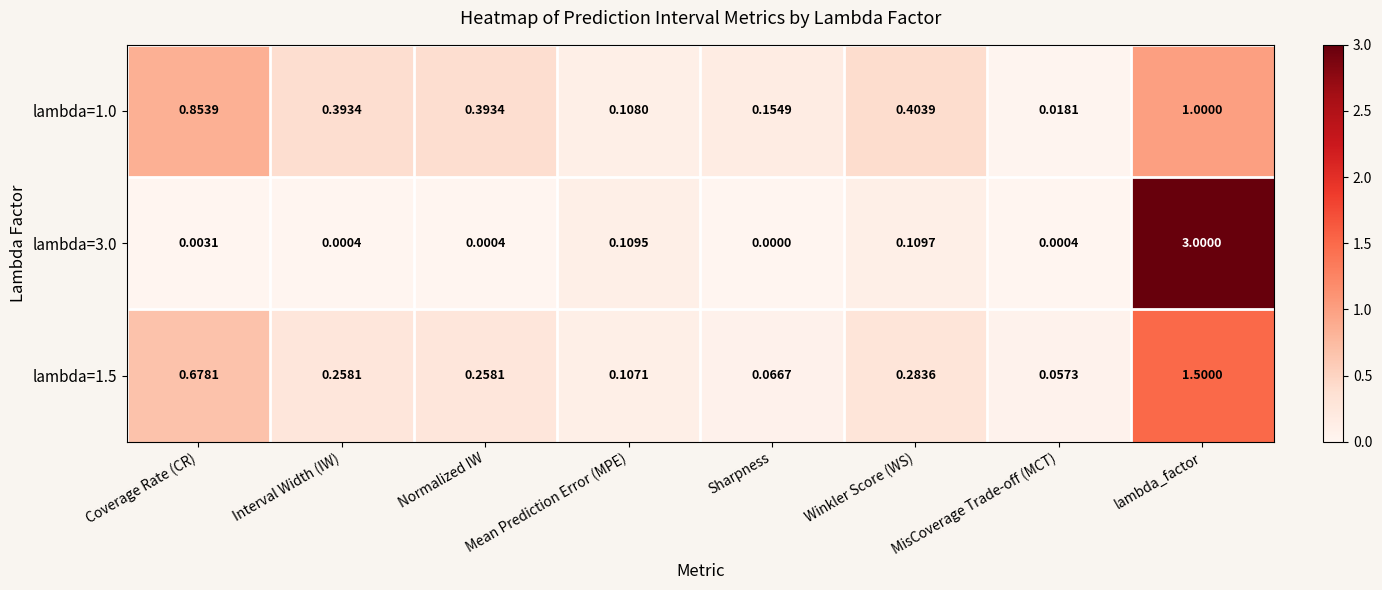

Where is lambda=1.0 nearest to the value 0?

MisCoverage Trade-off (MCT)